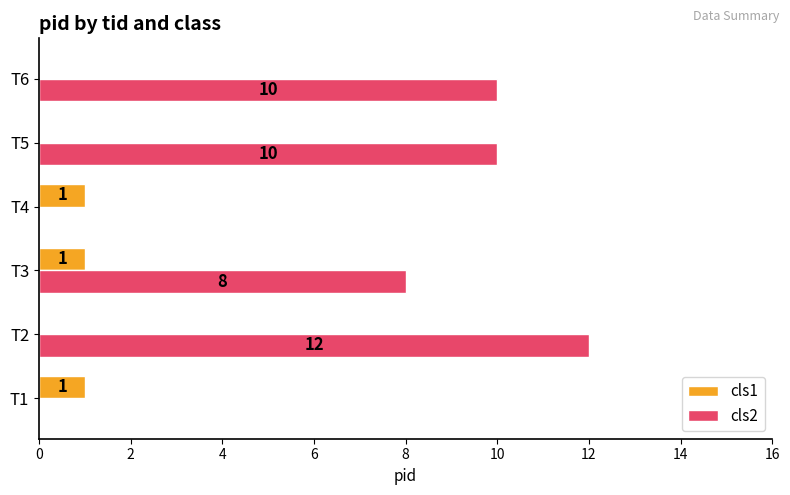

Count the number of categories in the chart.

6